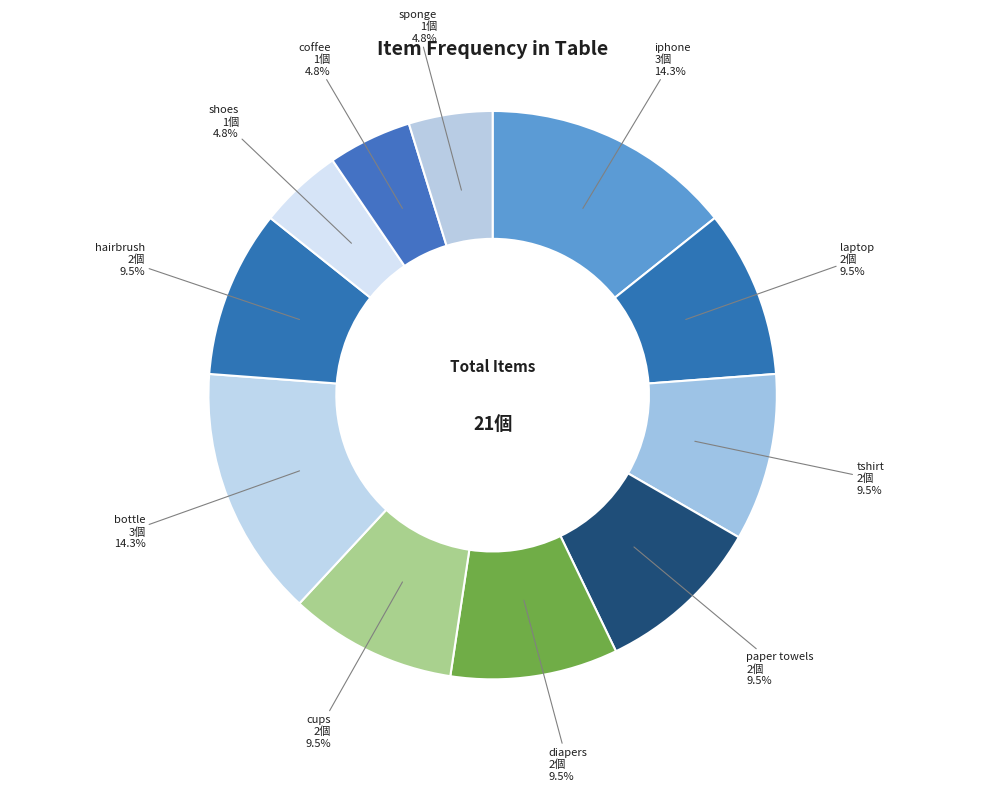

The diapers slice represents 24% of the pie. True or false?

False